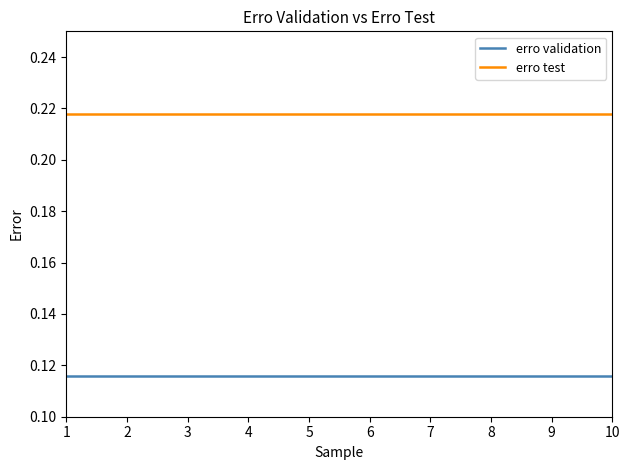

True or false: erro validation has a value of 0.0 at 8.

False